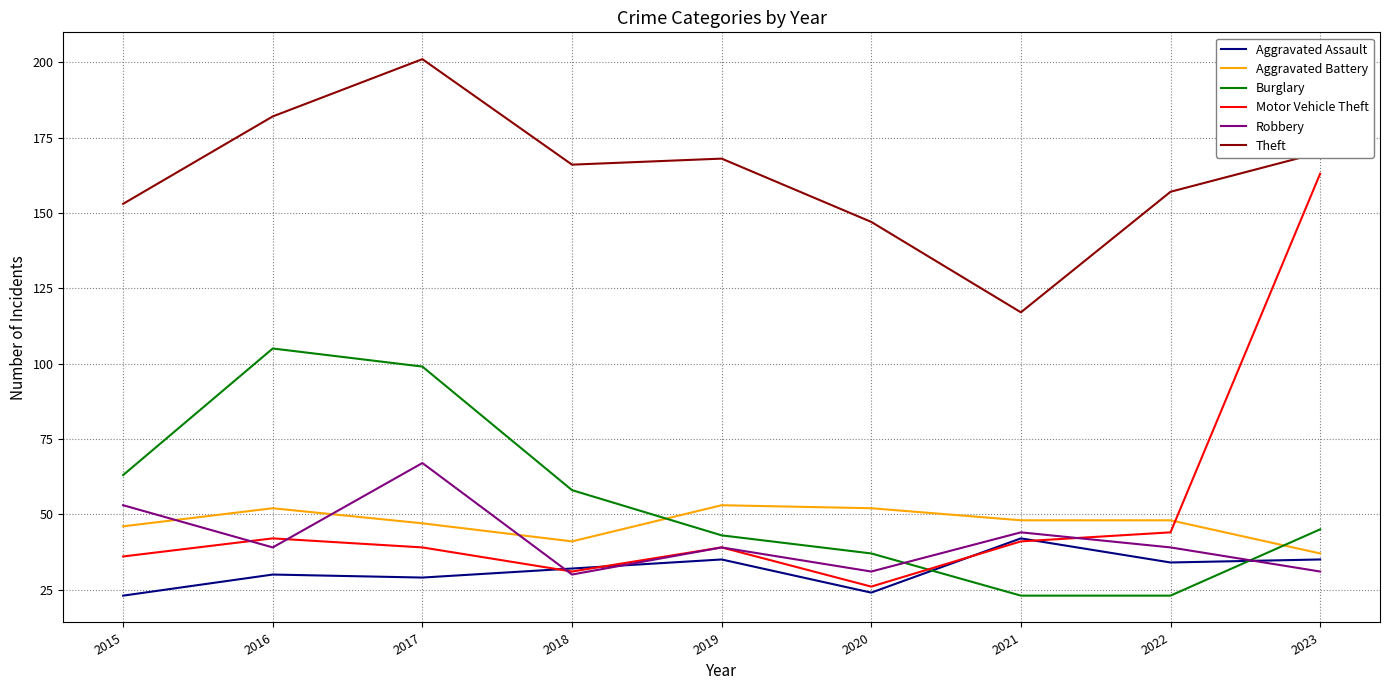

Where is the first local maximum for Theft?

2017